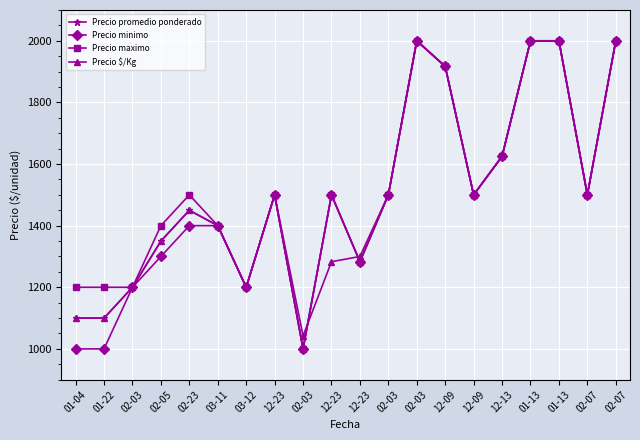

Which has a higher value, 02-03 or 02-03?

02-03